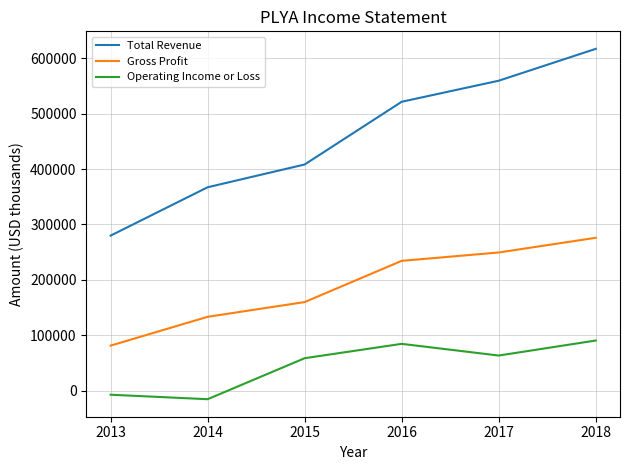

True or false: Total Revenue has more than 1 interior local peaks.

False